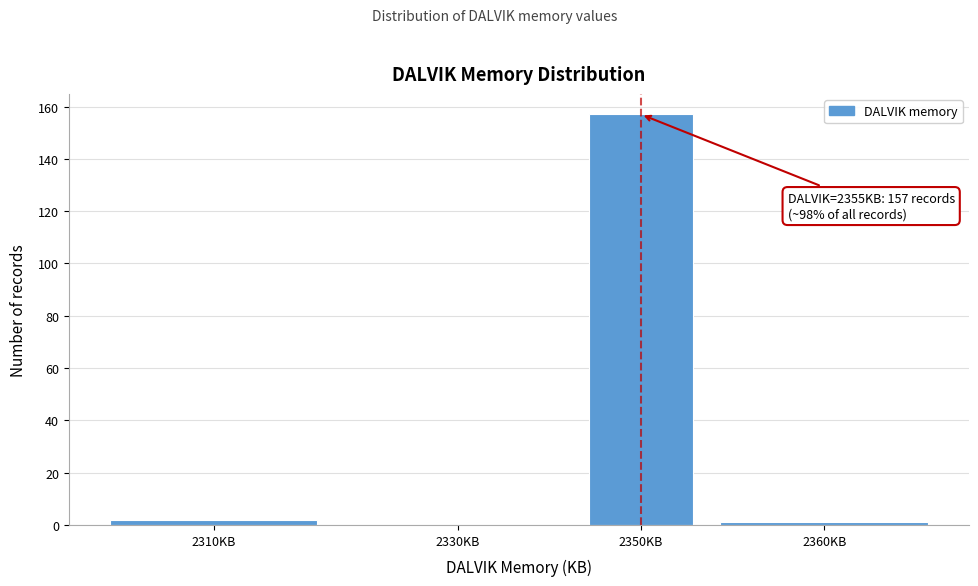

Reading left to right, list all the values displayed in this chart.

2310KB=2	2330KB=0	2350KB=157	2360KB=1